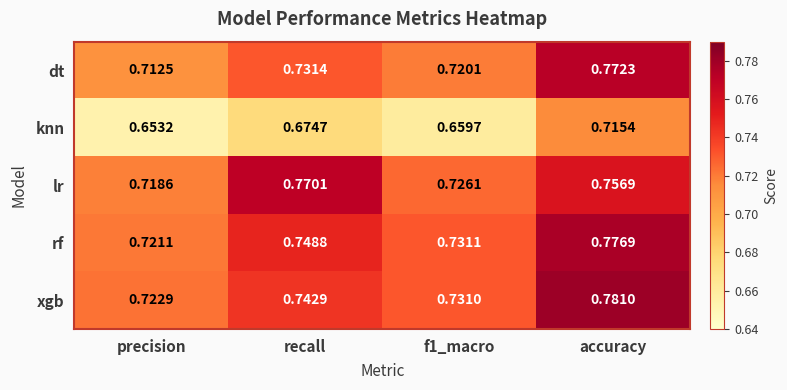

At which category is the sum across all series the highest?

accuracy